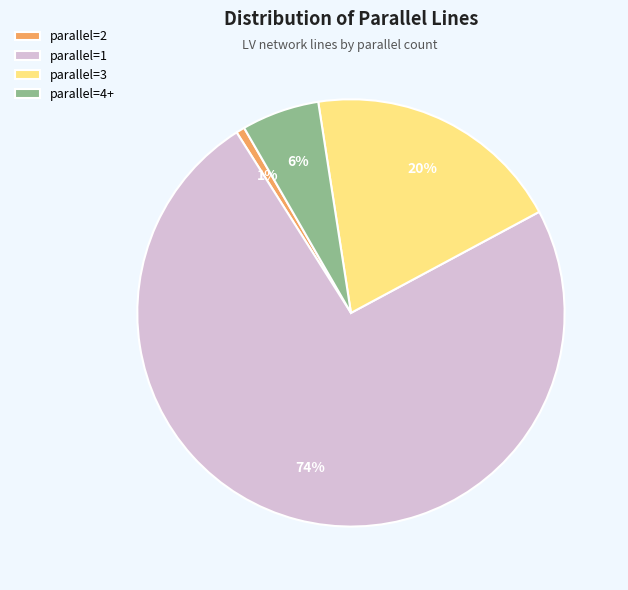

Which slice is the largest?

parallel=1